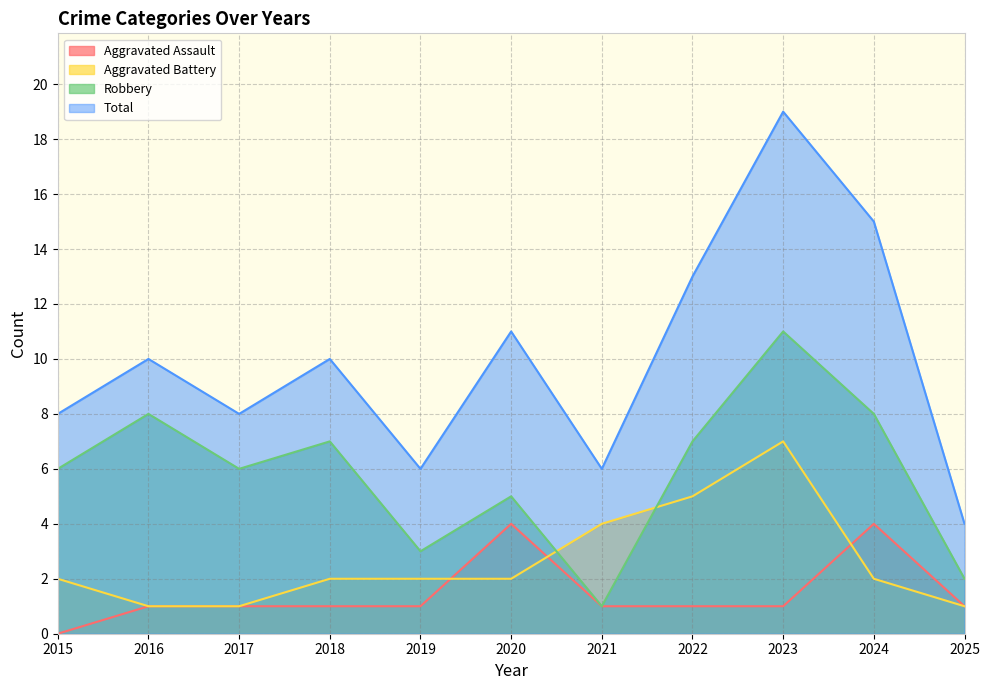

Reading left to right, transcribe all the data shown in this chart.

Aggravated Assault: 0	1	1	1	1	4	1	1	1	4	1
Aggravated Battery: 2	1	1	2	2	2	4	5	7	2	1
Robbery: 6	8	6	7	3	5	1	7	11	8	2
Total: 8	10	8	10	6	11	6	13	19	15	4